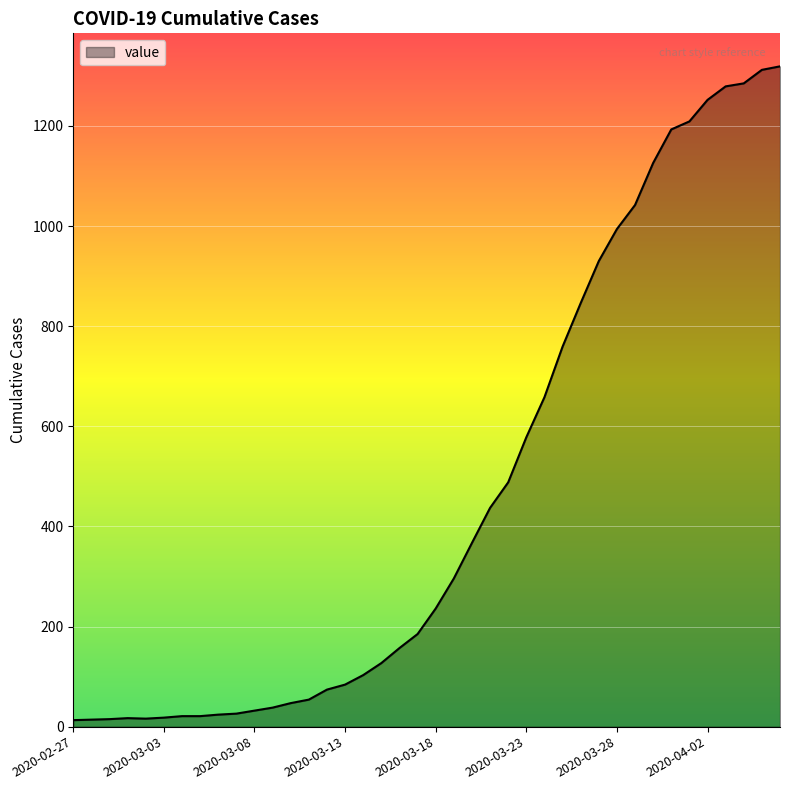

How many values are below 236?

20